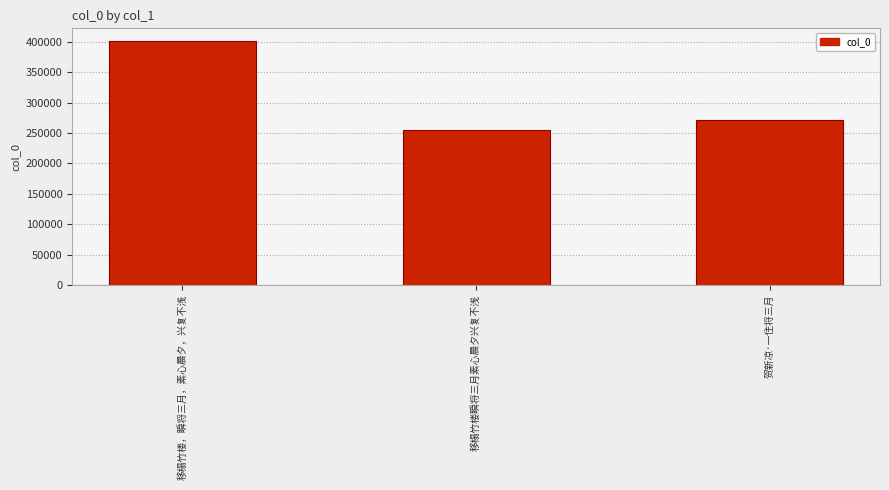

Which label corresponds to the smallest value in the chart?

移榻竹楼瞬将三月素心晨夕兴复不浅